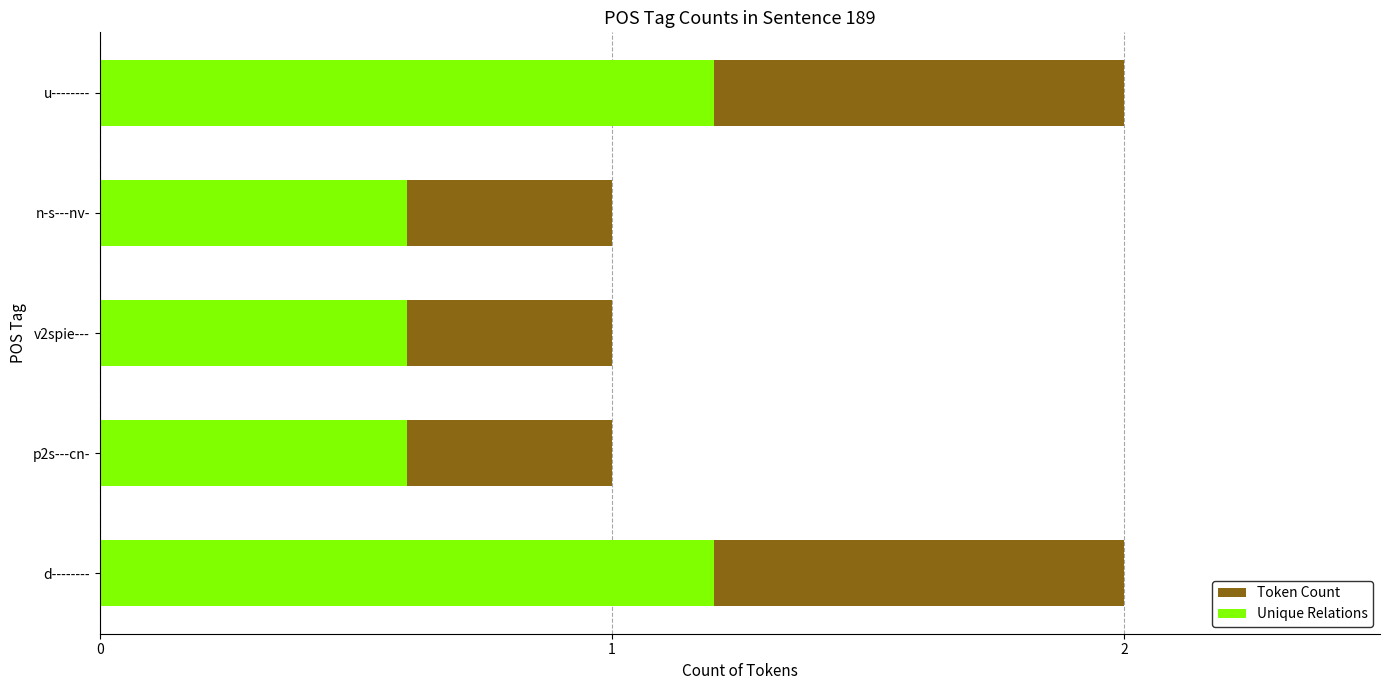

The value of Token Count at p2s---cn- is 1.0. True or false?

True